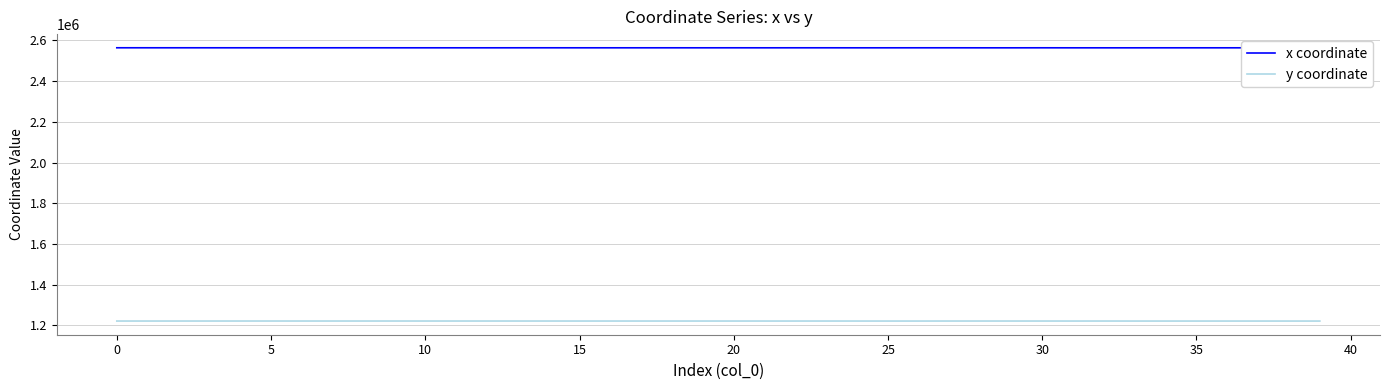

How many values in the x coordinate series are below 2564018?

18